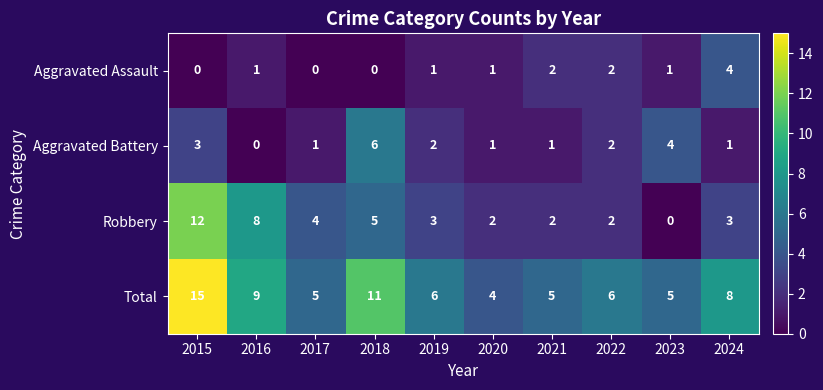

Rank the series by their maximum value, from lowest to highest.

Aggravated Assault, Aggravated Battery, Robbery, Total